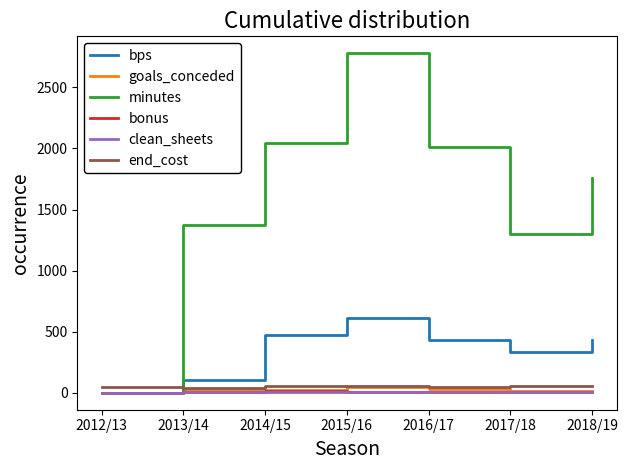

True or false: bonus and end_cost intersect in this chart.

False